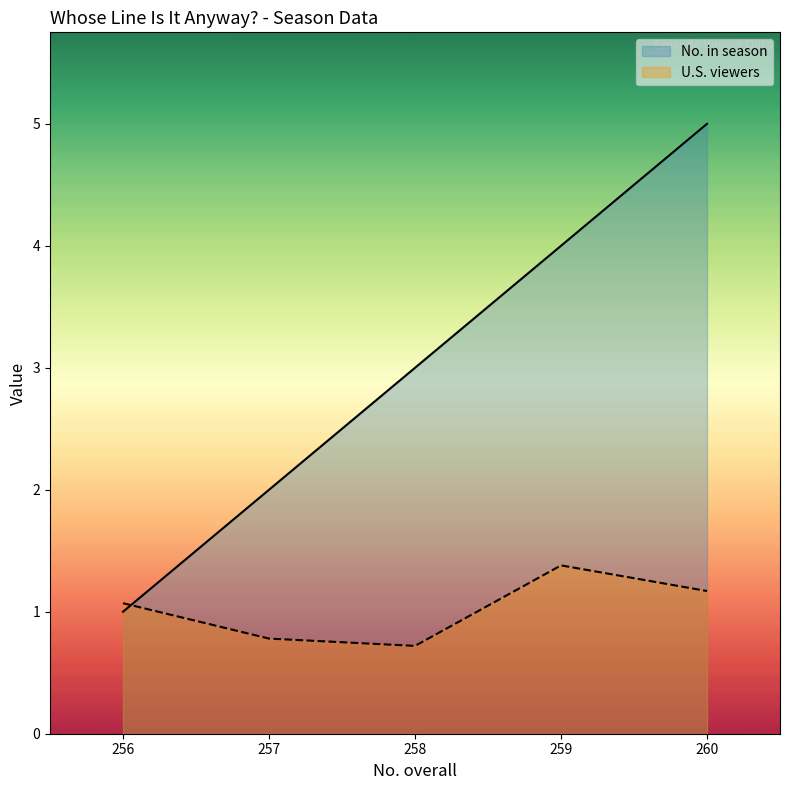

True or false: No. in season and U.S. viewers cross at least once.

True